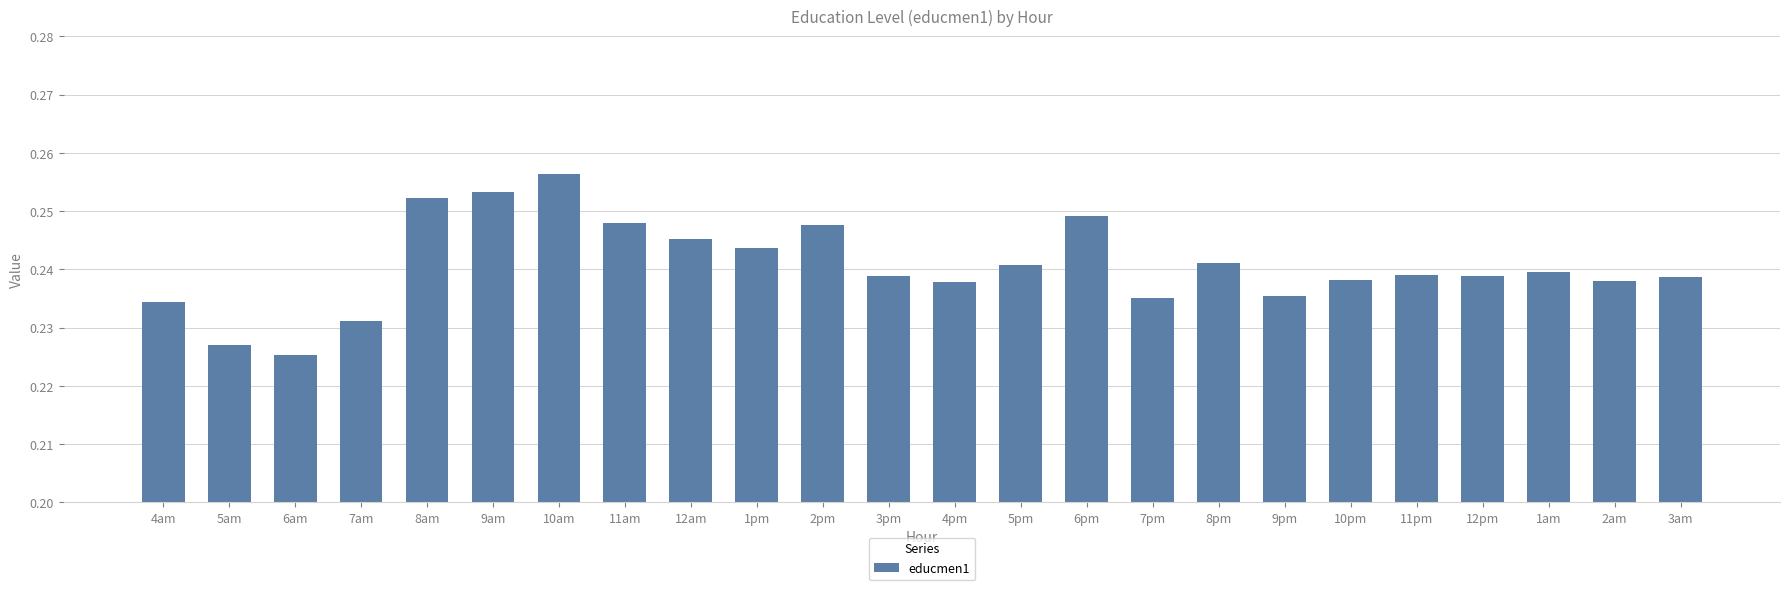

Where is the data nearest to the value 0?

6am